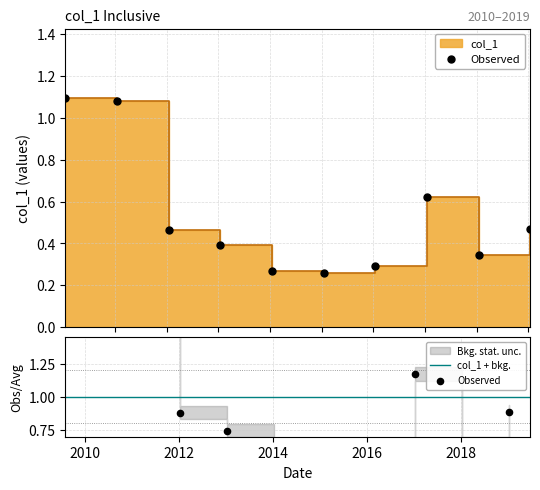

What is the ratio of the value at 2014-01-15 to the value at 2010-01-15?

0.2